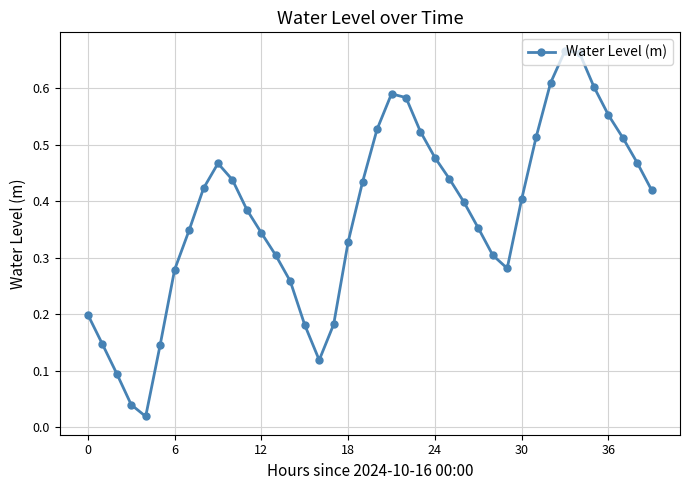

How many interior local peaks (higher than both neighbors) does the data have?

3